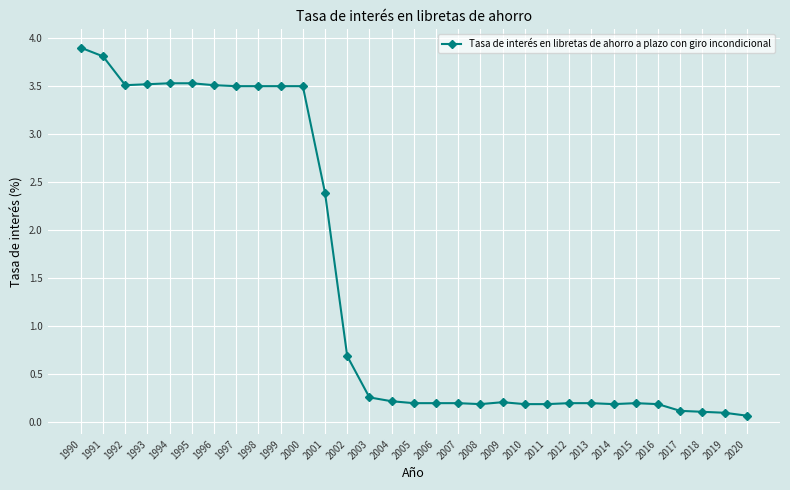

Does the chart have visible grid lines?

Yes